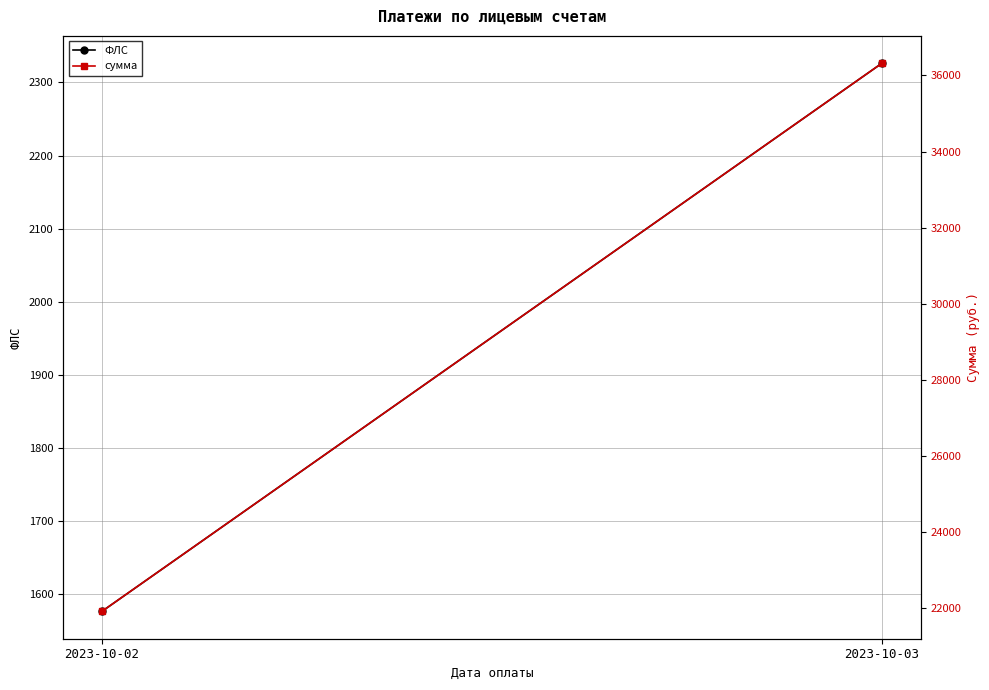

Reading right to left, list all the values displayed in this chart.

ФЛС: 2326.2	1576.8
сумма: 36319.7	21910.3